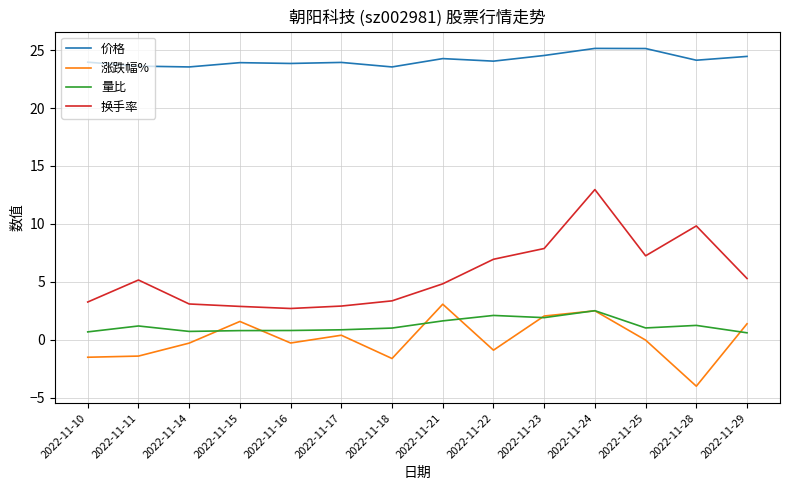

Rank the series at 2022-11-22 from lowest to highest value.

涨跌幅%, 量比, 换手率, 价格